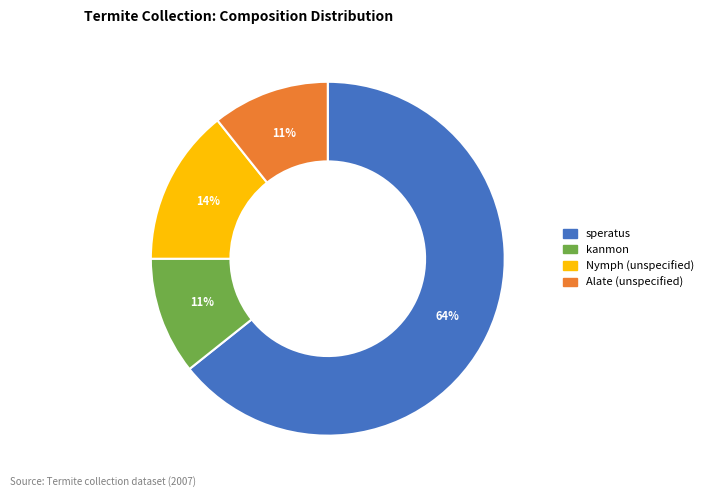

Is there any slice that represents more than half of the pie?

Yes